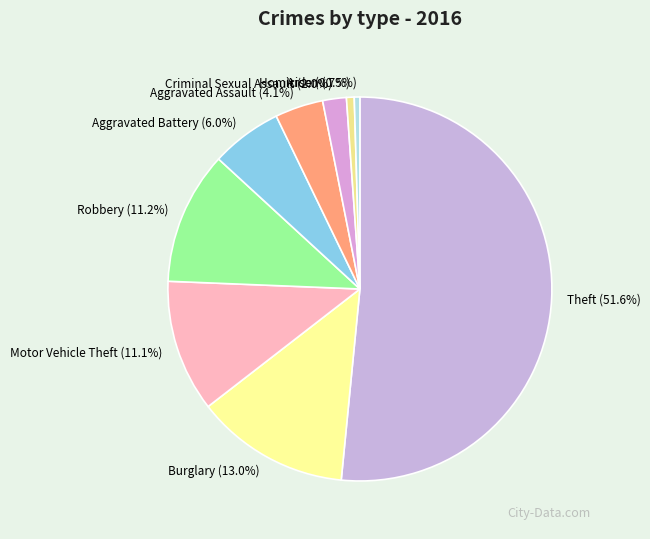

To the nearest percent, what is the combined percentage of Aggravated Assault and Arson?

5%